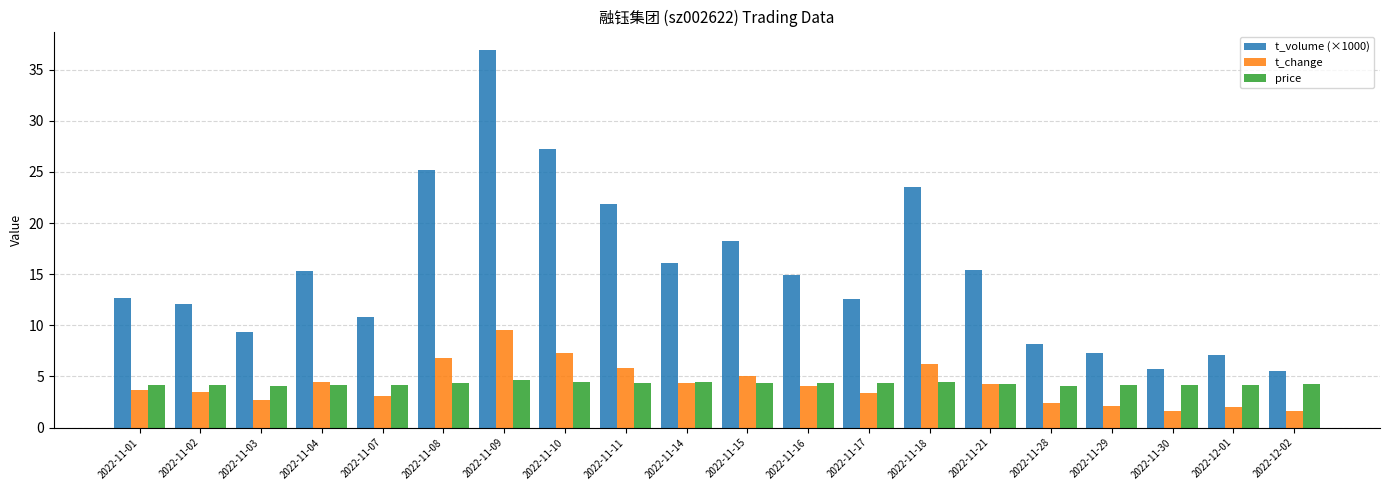

List the series in order of their peak value, highest first.

t_volume (×1000), t_change, price